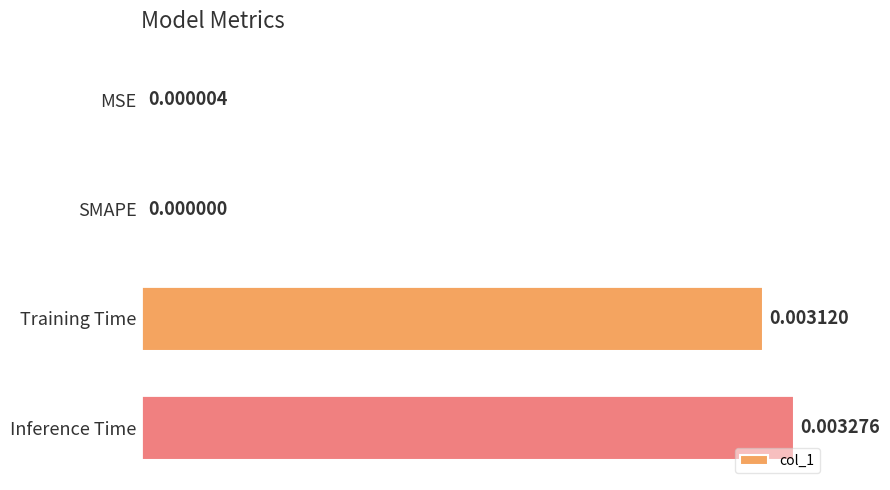

How many values are above zero?

3